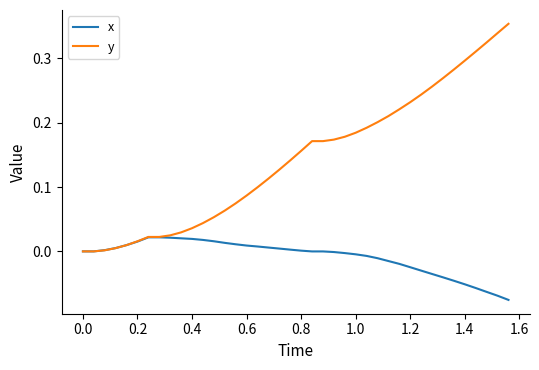

Which series ends up on top after the final intersection of x and y?

y